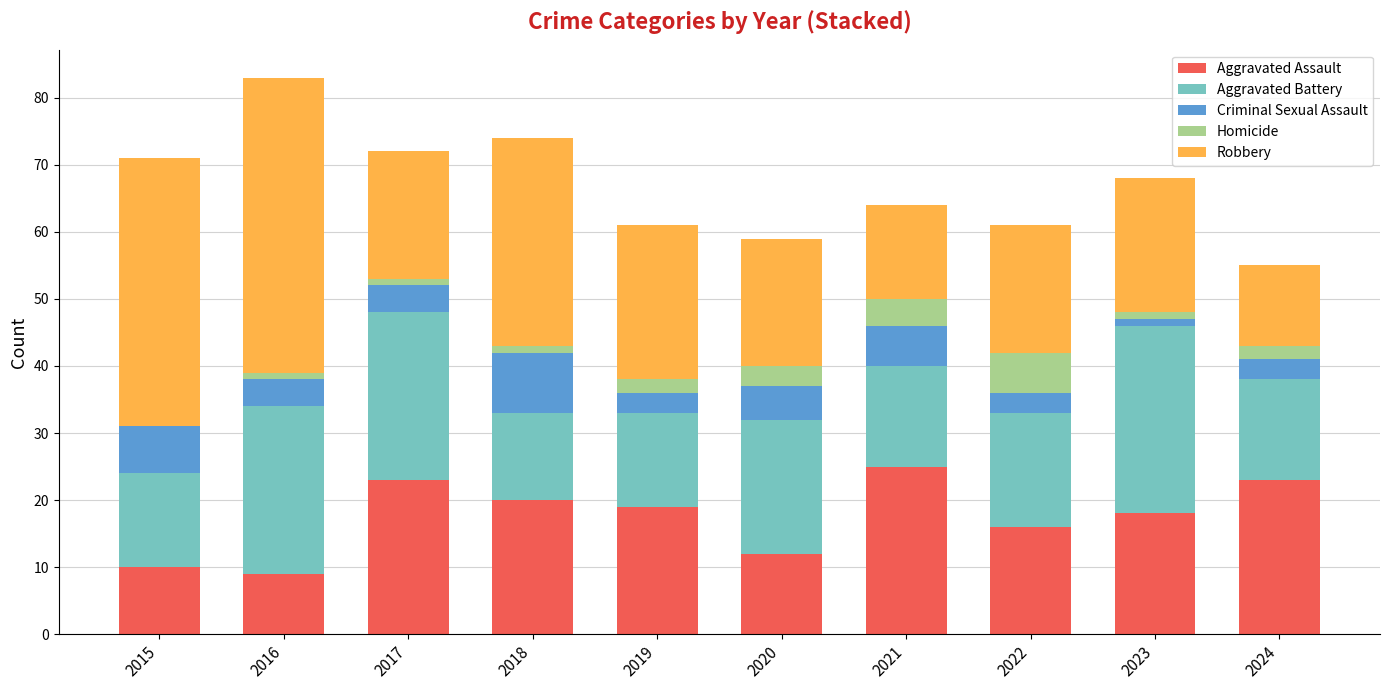

At which category is the sum across all series the highest?

2016